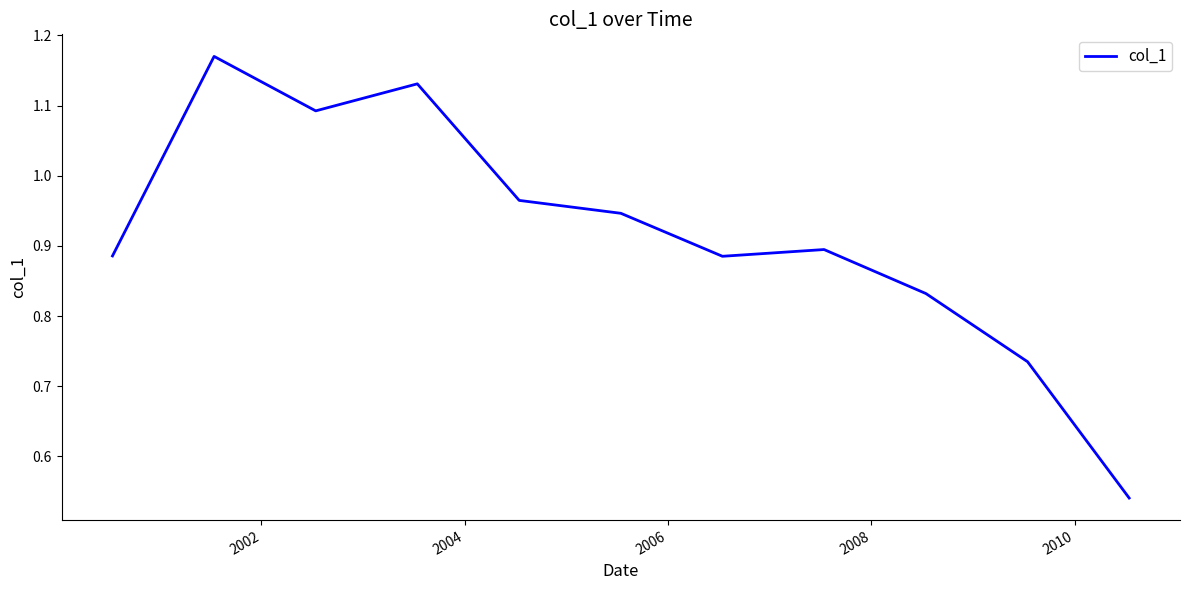

What is the difference between the maximum and minimum values?

0.6